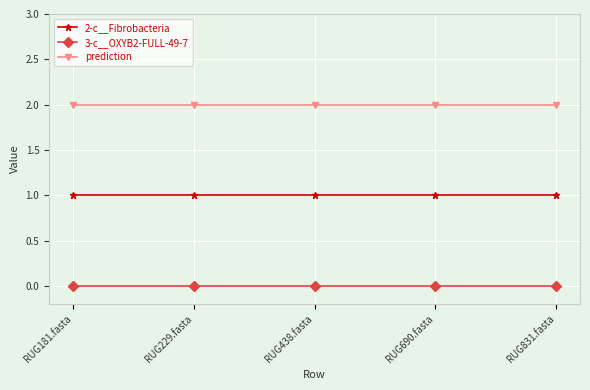

Rank the series at RUG181.fasta from highest to lowest value.

prediction, 2-c__Fibrobacteria, 3-c__OXYB2-FULL-49-7